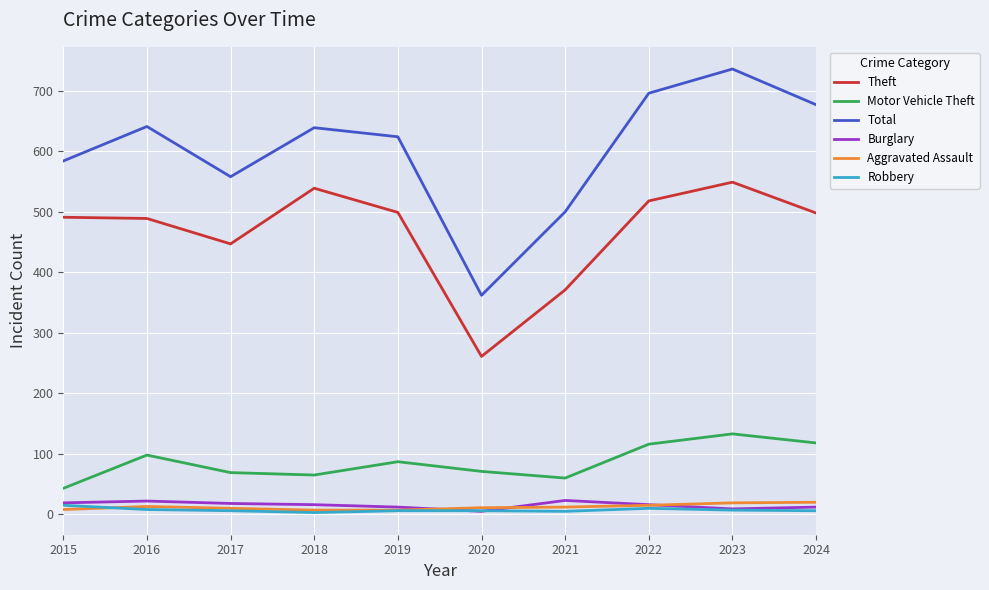

What is the total value across all series at 2019?

1235